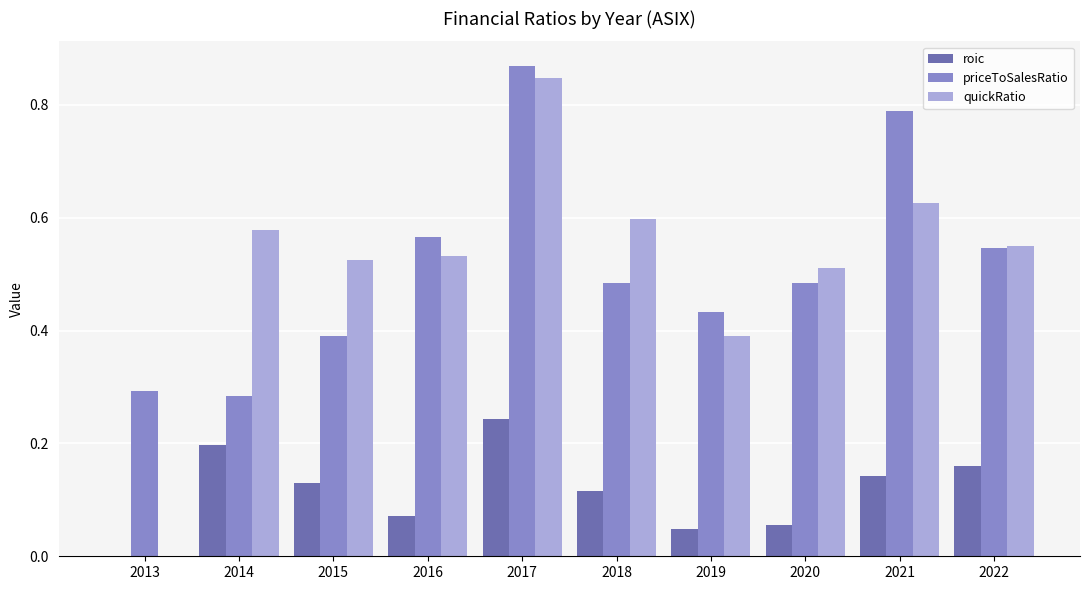

Between 2018 and 2021, which series saw the biggest shift?

priceToSalesRatio